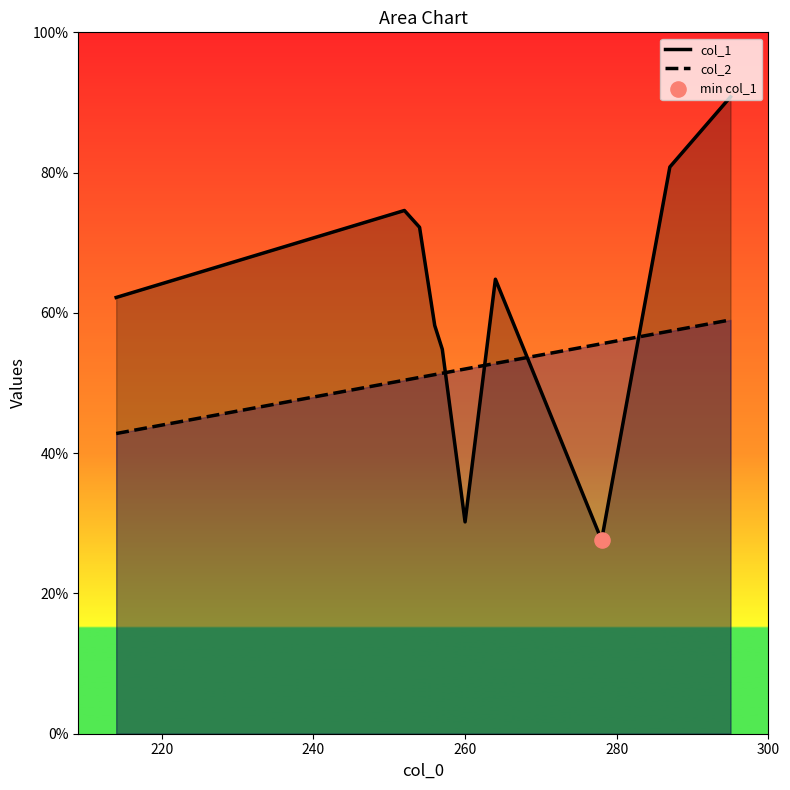

Which series has the largest total across all categories?

col_1